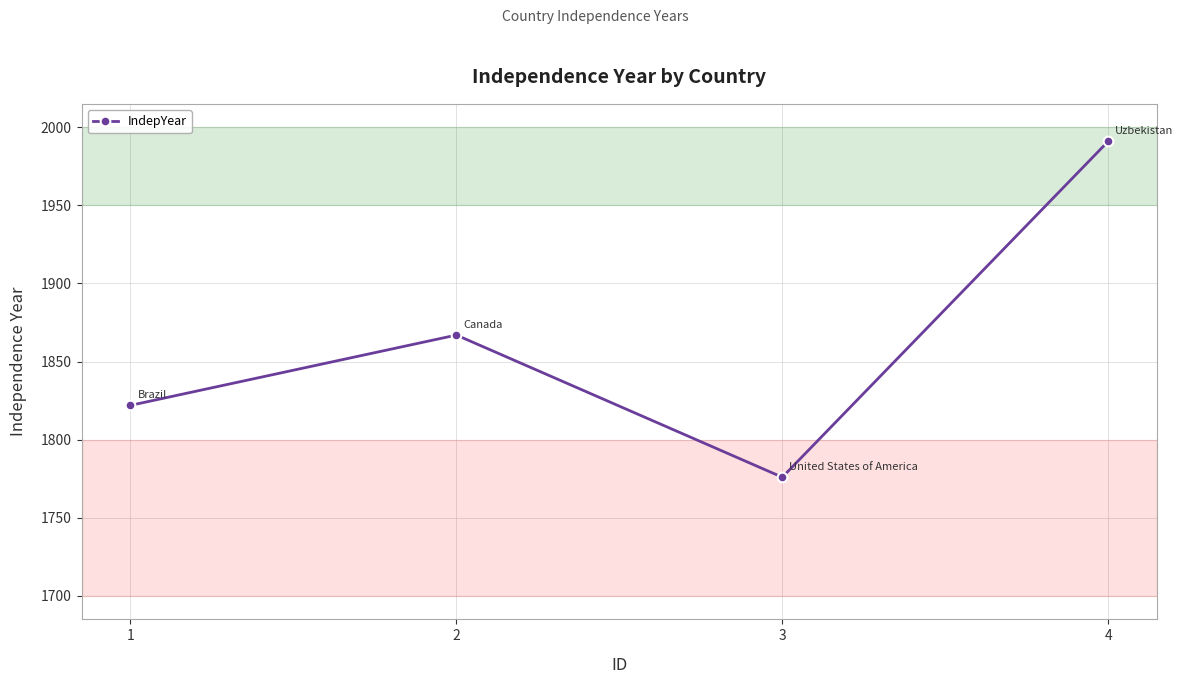

Which label corresponds to the smallest value in the chart?

3